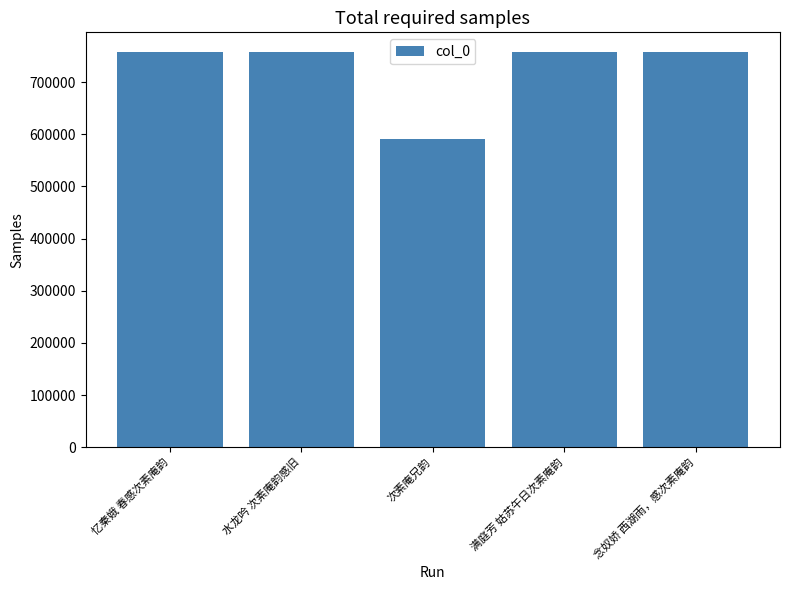

What is the approximate value at 次素庵兄韵, to the nearest 10?

590470